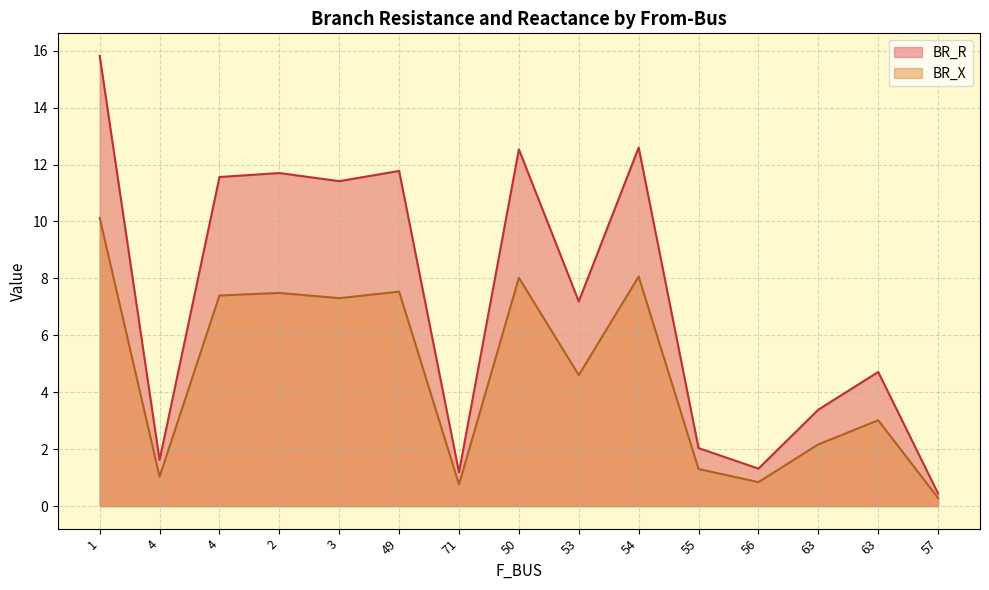

What is the difference between the maximum and minimum values in the BR_R series?

15.4